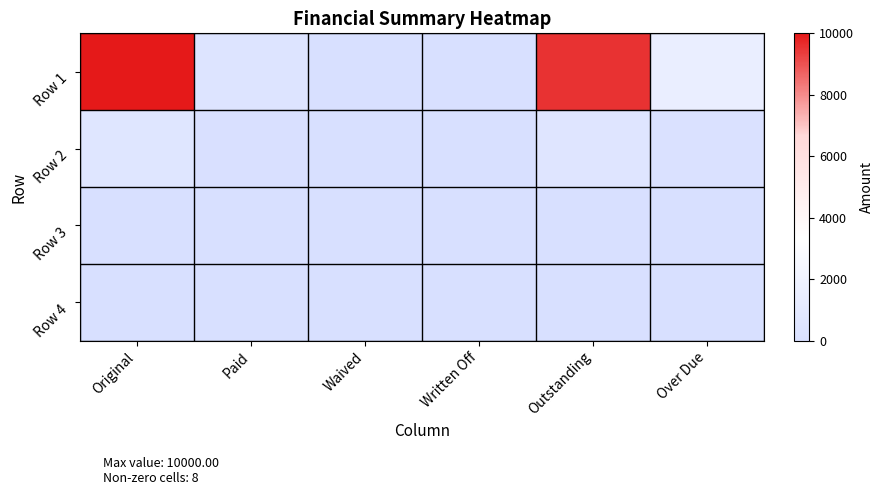

Reading right to left, extract all data points from this chart.

Row 1: Over Due=1553.6	Outstanding=9546.0	Written Off=0.0	Waived=0.0	Paid=454.0	Original=10000.0
Row 2: Over Due=141.2	Outstanding=605.9	Written Off=0.0	Waived=0.0	Paid=46.0	Original=651.9
Row 3: Over Due=0.0	Outstanding=0.0	Written Off=0.0	Waived=0.0	Paid=0.0	Original=0.0
Row 4: Over Due=0.0	Outstanding=0.0	Written Off=0.0	Waived=0.0	Paid=0.0	Original=0.0